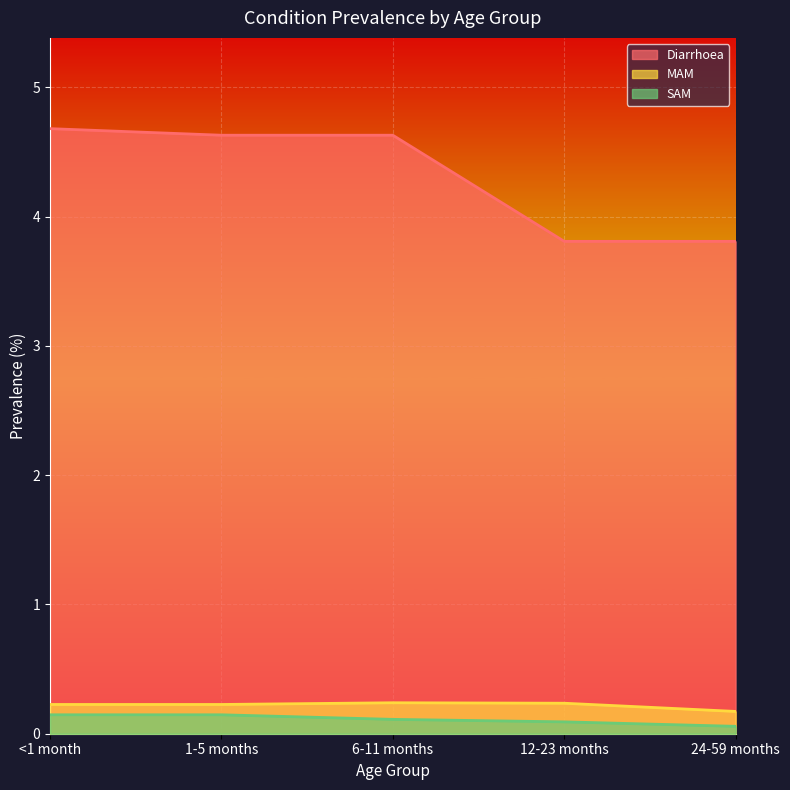

Between 1-5 months and 12-23 months, which series saw the biggest shift?

Diarrhoea